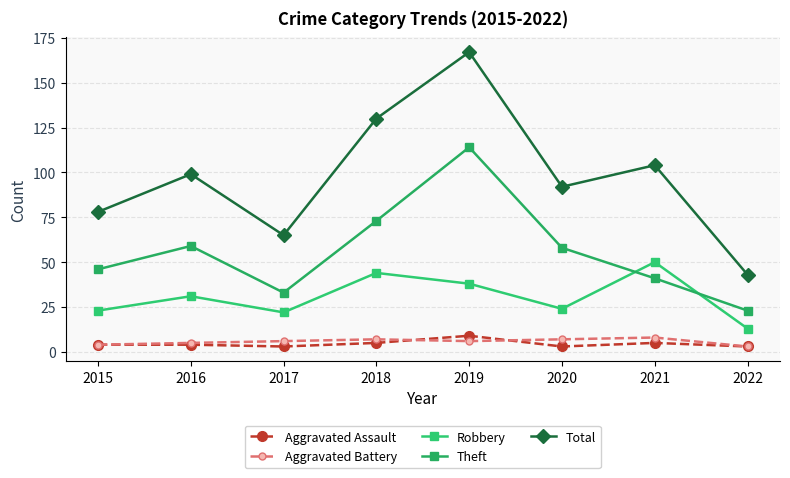

At 2021, list the series in order from smallest to largest.

Aggravated Assault, Aggravated Battery, Theft, Robbery, Total